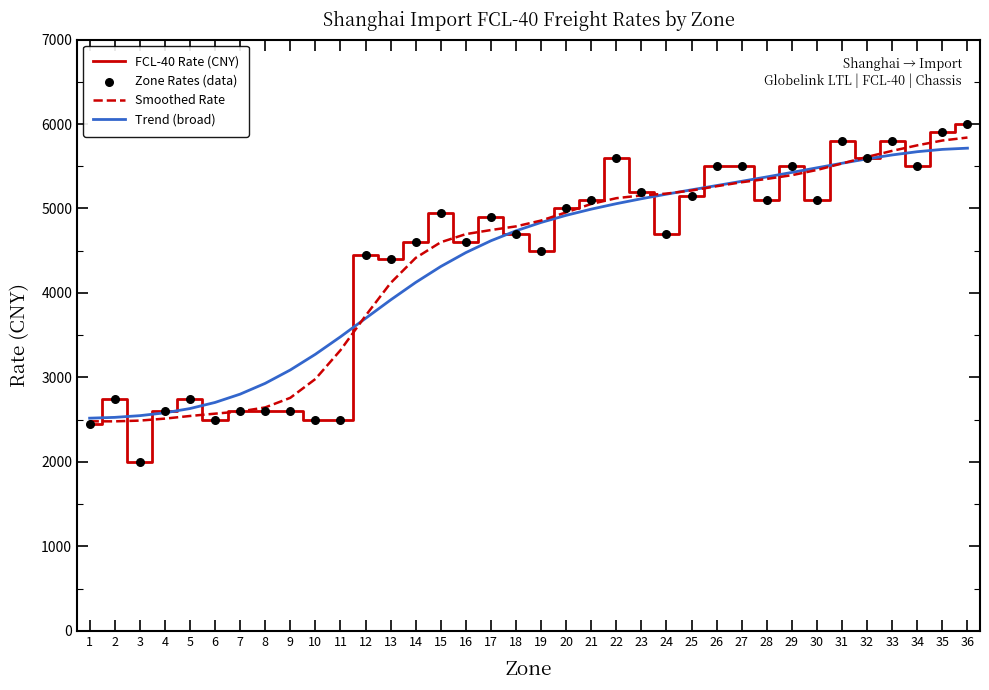

Read the Smoothed Rate value at 4.

2512.9